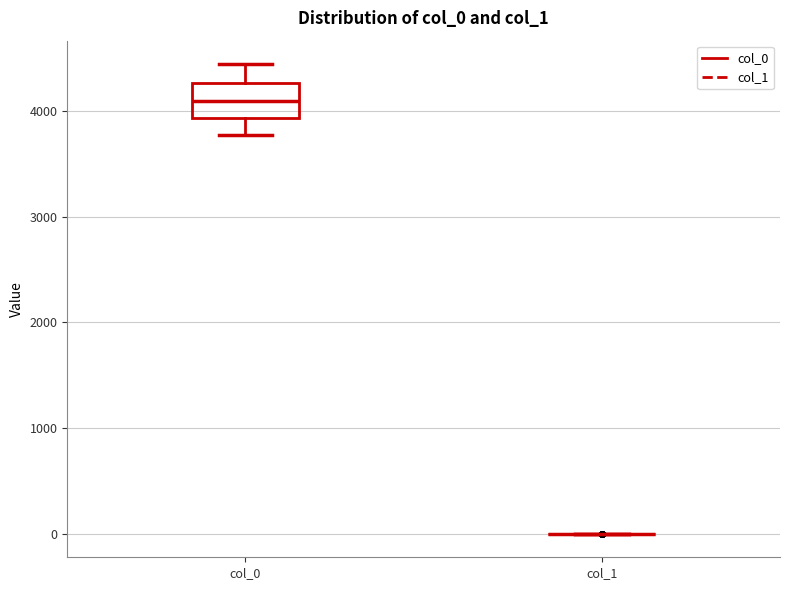

Which box is the tallest, from its lower edge to its upper edge?

col_0